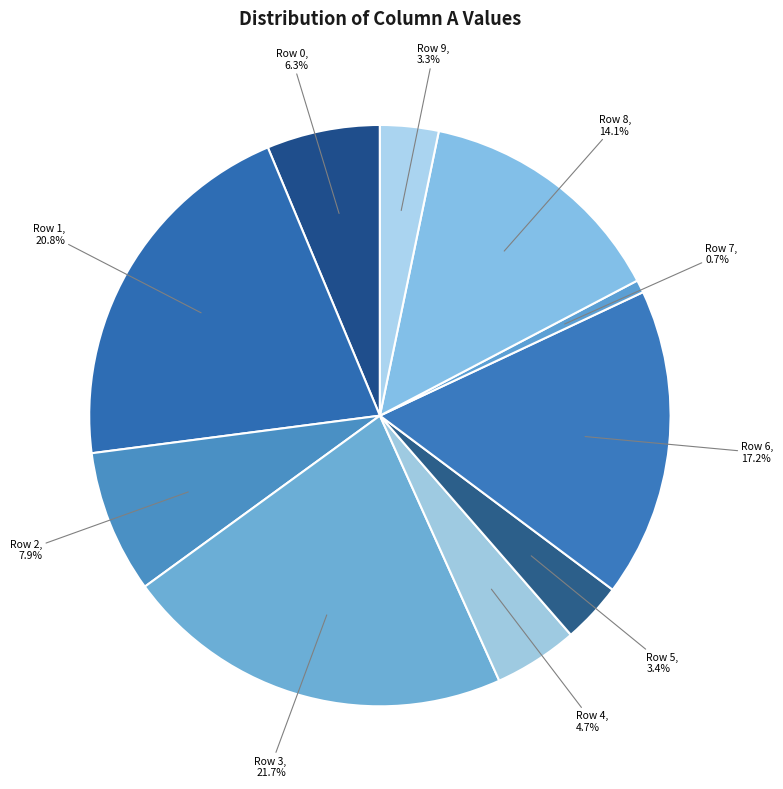

What percentage is the Row 3 slice, to the nearest percent?

22%